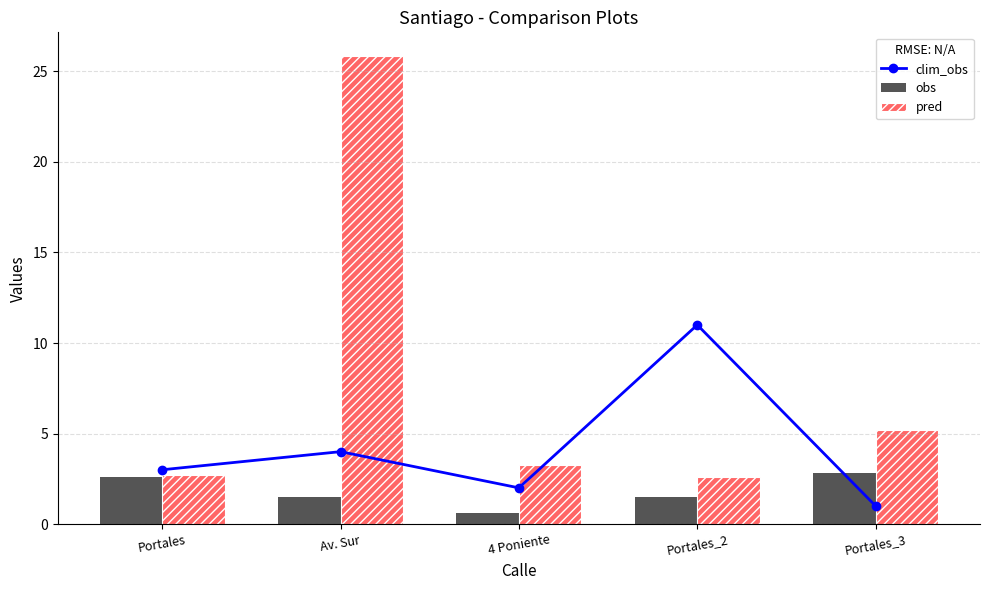

What is the sum of all pred values?

39.6